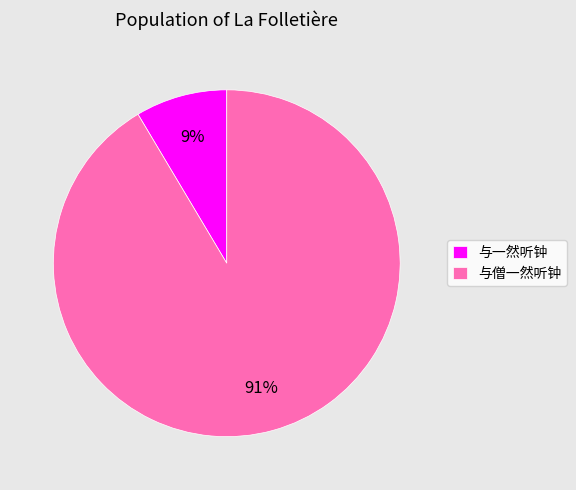

Rank the categories by value from lowest to highest.

与一然听钟, 与僧一然听钟